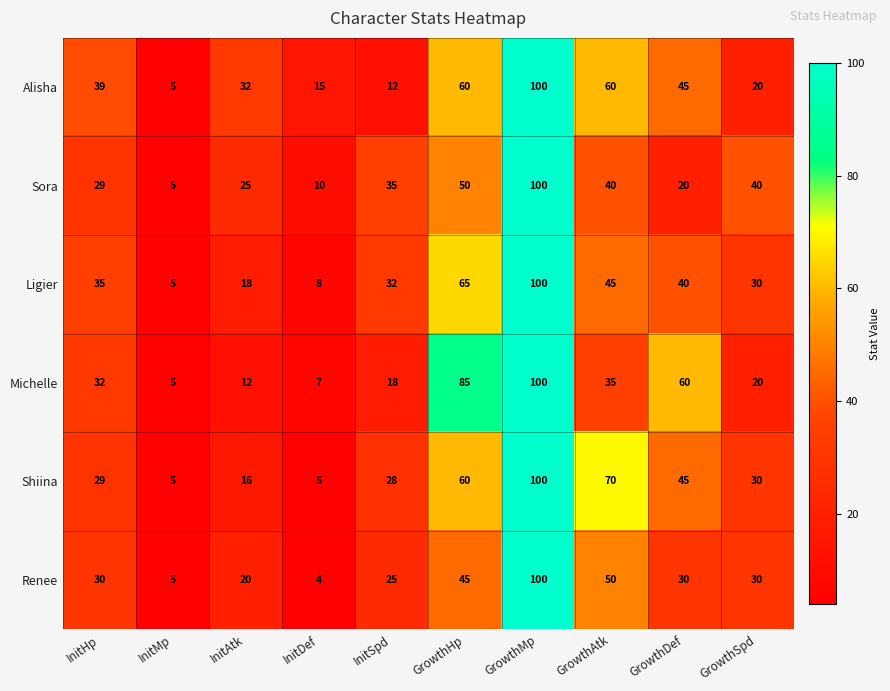

At which label is Shiina closest to 52?

GrowthDef